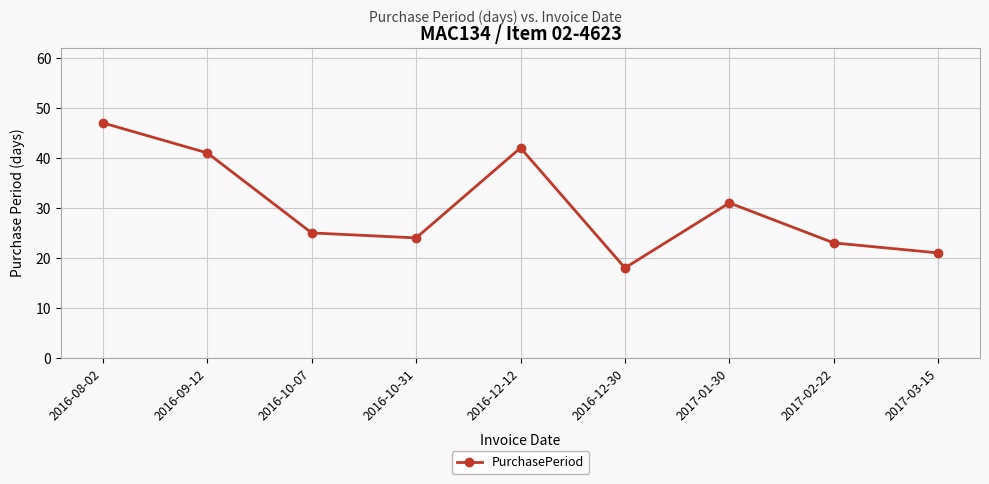

Count the number of categories in the chart.

9